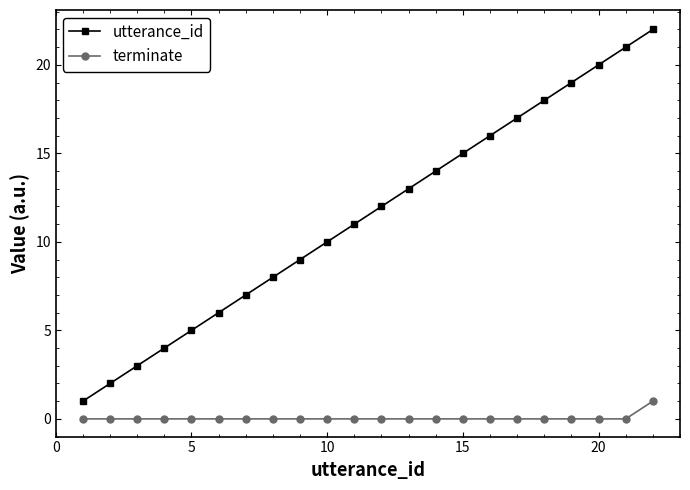

Reading right to left, extract all data points from this chart.

utterance_id: 22	21	20	19	18	17	16	15	14	13	12	11	10	9	8	7	6	5	4	3	2	1
terminate: 1	0	0	0	0	0	0	0	0	0	0	0	0	0	0	0	0	0	0	0	0	0